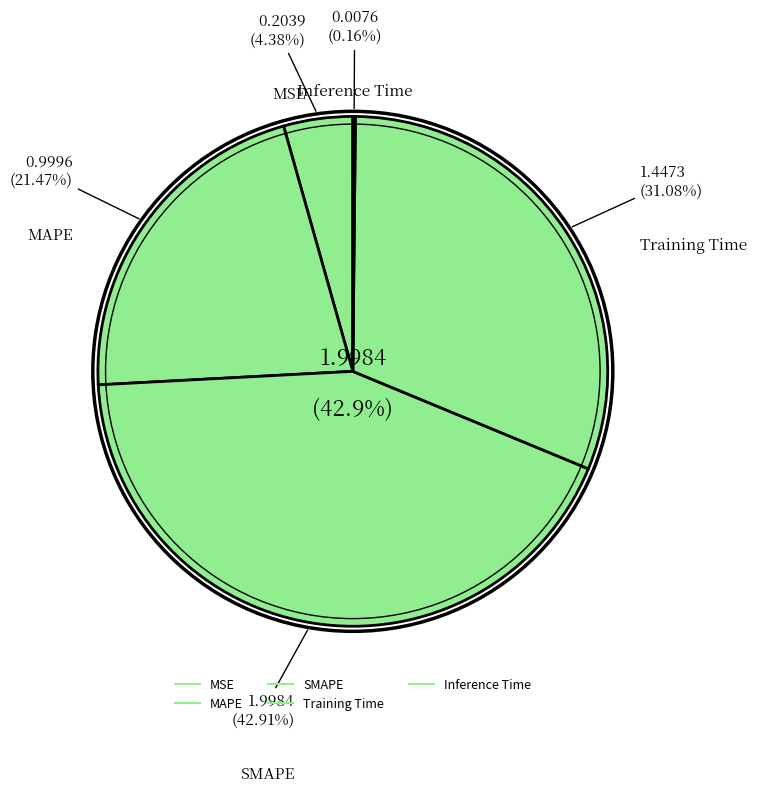

Count the number of slices in the pie.

5